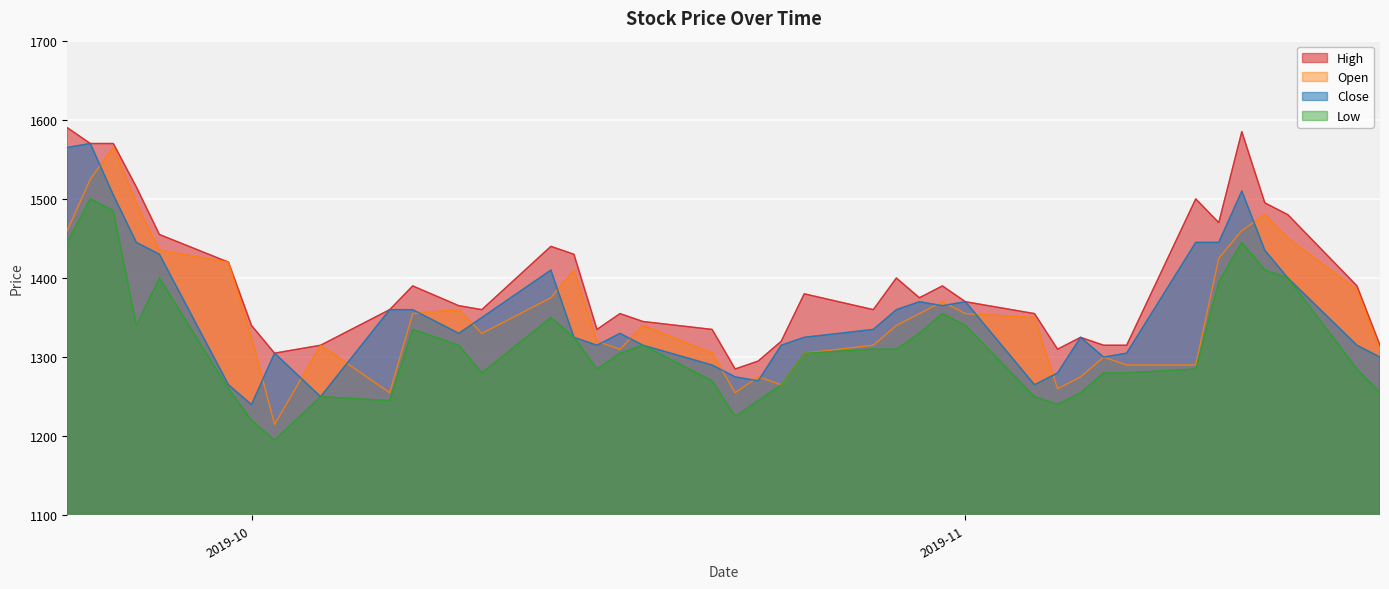

True or false: High and Low intersect in this chart.

False